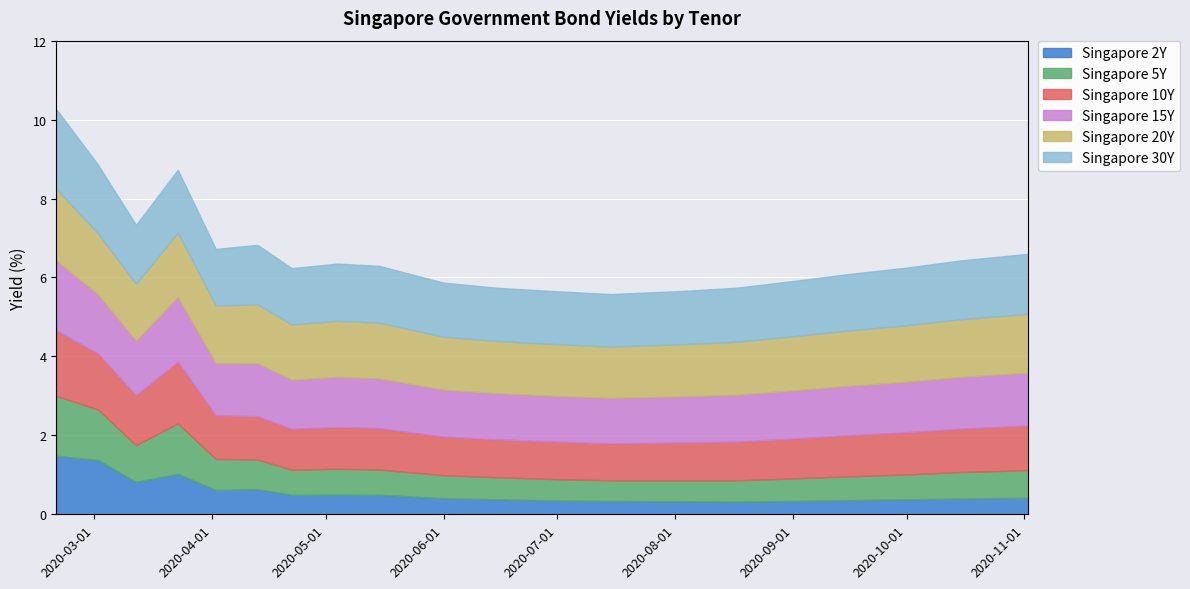

Reading left to right, what are all the values shown in this chart?

Singapore 2Y: 2020-02-20=1.5	2020-03-02=1.4	2020-03-12=0.8	2020-03-23=1.0	2020-04-02=0.6	2020-04-13=0.6	2020-04-22=0.5	2020-05-04=0.5	2020-05-15=0.5	2020-06-01=0.4	2020-06-15=0.4	2020-07-01=0.3	2020-07-15=0.3	2020-08-03=0.3	2020-08-17=0.3	2020-09-01=0.3	2020-09-15=0.4	2020-10-01=0.4	2020-10-15=0.4	2020-11-02=0.4
Singapore 5Y: 2020-02-20=1.5	2020-03-02=1.3	2020-03-12=0.9	2020-03-23=1.3	2020-04-02=0.8	2020-04-13=0.8	2020-04-22=0.6	2020-05-04=0.7	2020-05-15=0.6	2020-06-01=0.6	2020-06-15=0.6	2020-07-01=0.5	2020-07-15=0.5	2020-08-03=0.5	2020-08-17=0.5	2020-09-01=0.6	2020-09-15=0.6	2020-10-01=0.6	2020-10-15=0.7	2020-11-02=0.7
Singapore 10Y: 2020-02-20=1.7	2020-03-02=1.4	2020-03-12=1.3	2020-03-23=1.6	2020-04-02=1.1	2020-04-13=1.1	2020-04-22=1.0	2020-05-04=1.1	2020-05-15=1.1	2020-06-01=1.0	2020-06-15=1.0	2020-07-01=0.9	2020-07-15=0.9	2020-08-03=1.0	2020-08-17=1.0	2020-09-01=1.0	2020-09-15=1.0	2020-10-01=1.1	2020-10-15=1.1	2020-11-02=1.1
Singapore 15Y: 2020-02-20=1.8	2020-03-02=1.5	2020-03-12=1.4	2020-03-23=1.6	2020-04-02=1.3	2020-04-13=1.3	2020-04-22=1.2	2020-05-04=1.3	2020-05-15=1.3	2020-06-01=1.2	2020-06-15=1.2	2020-07-01=1.2	2020-07-15=1.1	2020-08-03=1.2	2020-08-17=1.2	2020-09-01=1.2	2020-09-15=1.2	2020-10-01=1.3	2020-10-15=1.3	2020-11-02=1.3
Singapore 20Y: 2020-02-20=1.8	2020-03-02=1.5	2020-03-12=1.4	2020-03-23=1.6	2020-04-02=1.5	2020-04-13=1.5	2020-04-22=1.4	2020-05-04=1.4	2020-05-15=1.4	2020-06-01=1.3	2020-06-15=1.3	2020-07-01=1.3	2020-07-15=1.3	2020-08-03=1.3	2020-08-17=1.3	2020-09-01=1.4	2020-09-15=1.4	2020-10-01=1.4	2020-10-15=1.5	2020-11-02=1.5
Singapore 30Y: 2020-02-20=2.0	2020-03-02=1.7	2020-03-12=1.5	2020-03-23=1.6	2020-04-02=1.4	2020-04-13=1.5	2020-04-22=1.4	2020-05-04=1.4	2020-05-15=1.4	2020-06-01=1.4	2020-06-15=1.4	2020-07-01=1.3	2020-07-15=1.3	2020-08-03=1.4	2020-08-17=1.4	2020-09-01=1.4	2020-09-15=1.4	2020-10-01=1.5	2020-10-15=1.5	2020-11-02=1.5